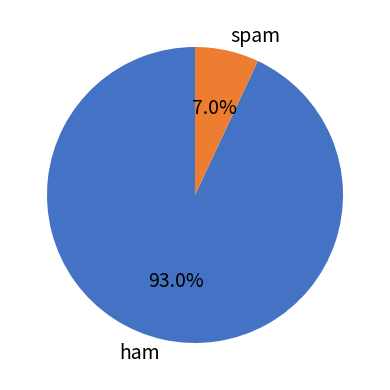

What is the ratio of the value at ham to the value at spam?

13.3